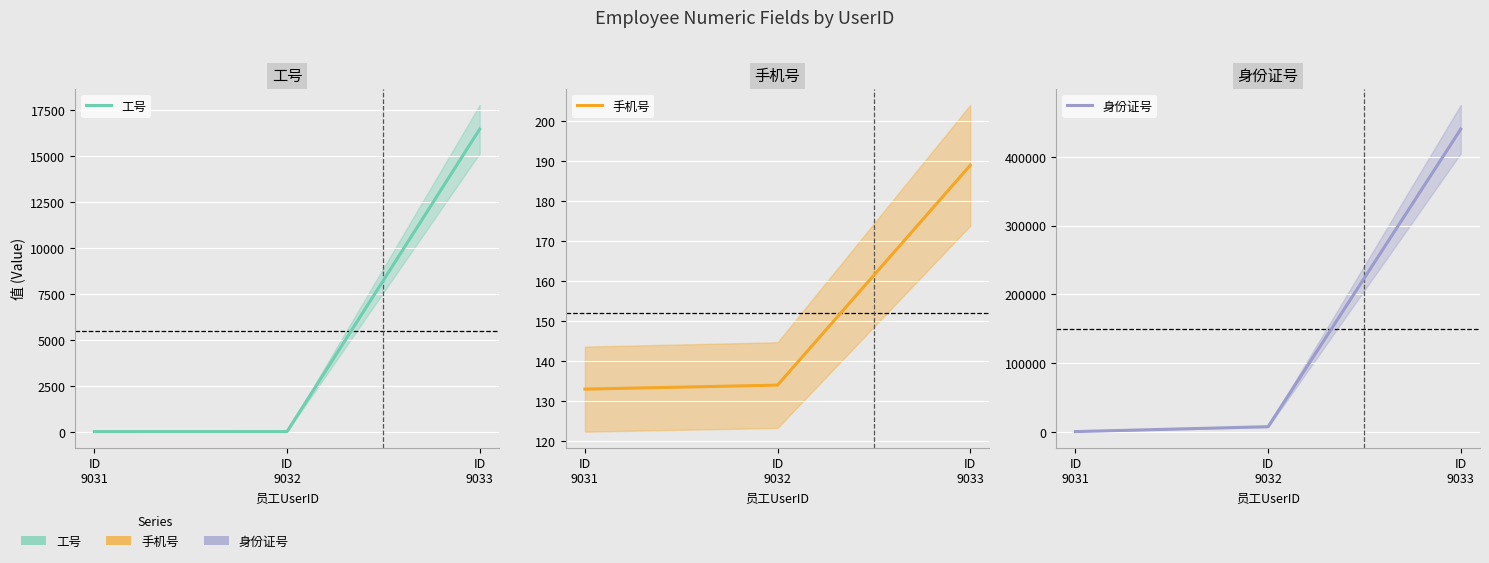

How many data points does each series have?

3